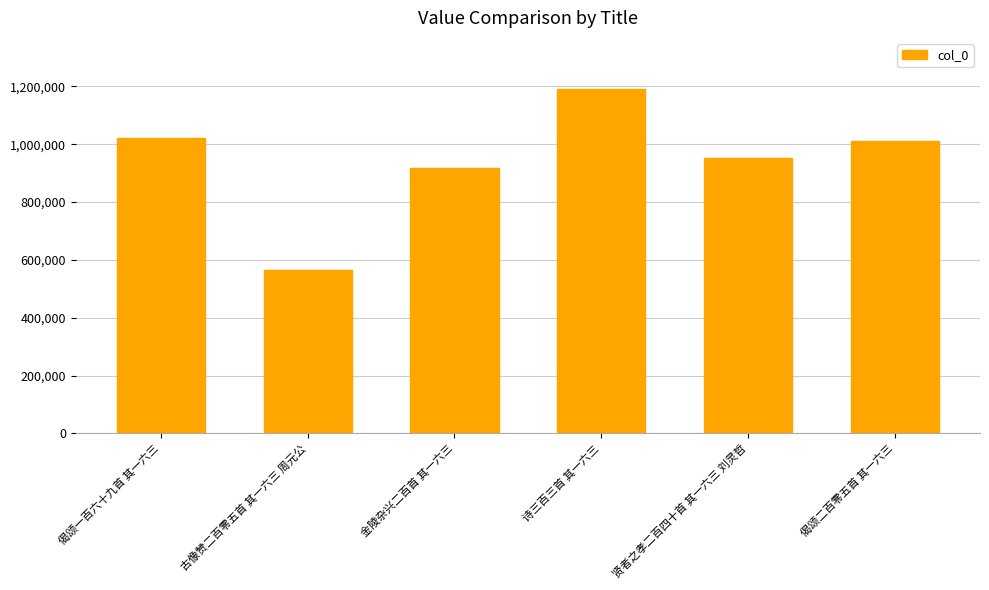

What is the label of the 5th bar from the right?

古像赞二百零五首 其一六三 周元公